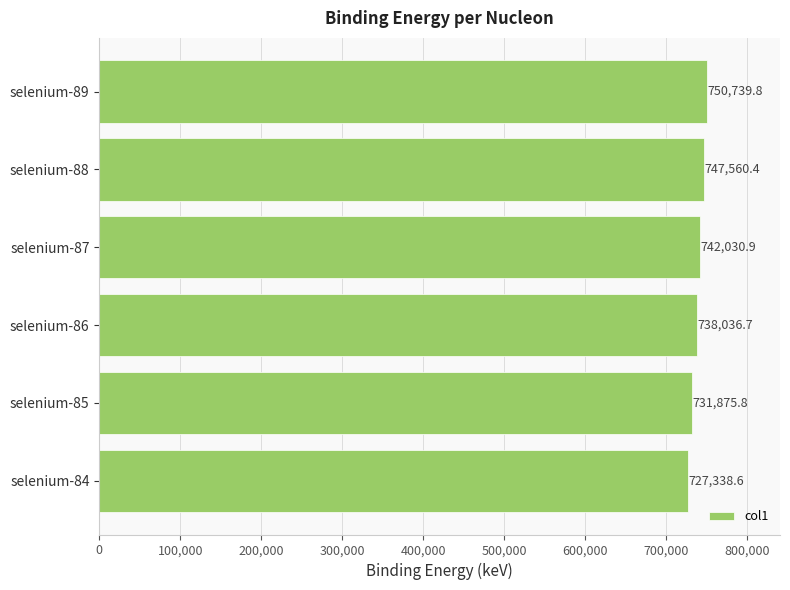

What is the value of the 6th bar from the top?

727338.6